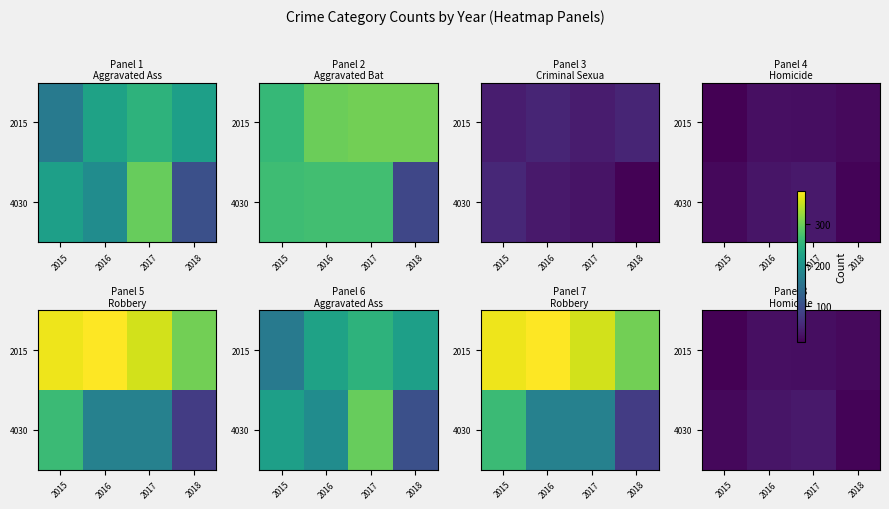

At which label does 4030 reach its peak?

2017